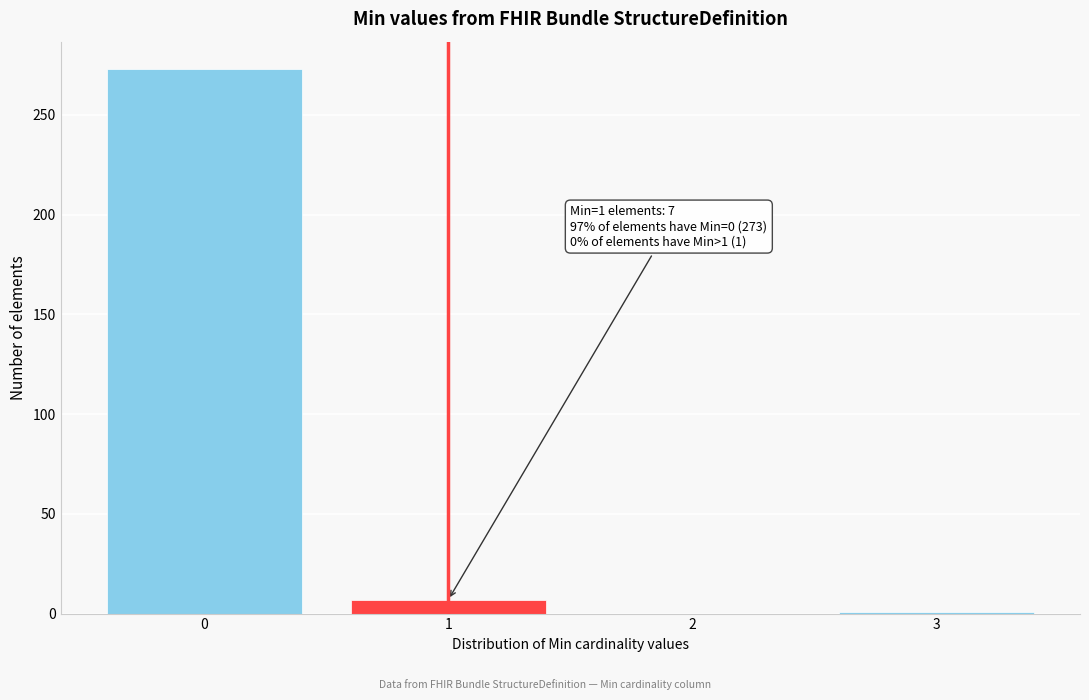

The chart shows a value of 72 at 0. True or false?

False